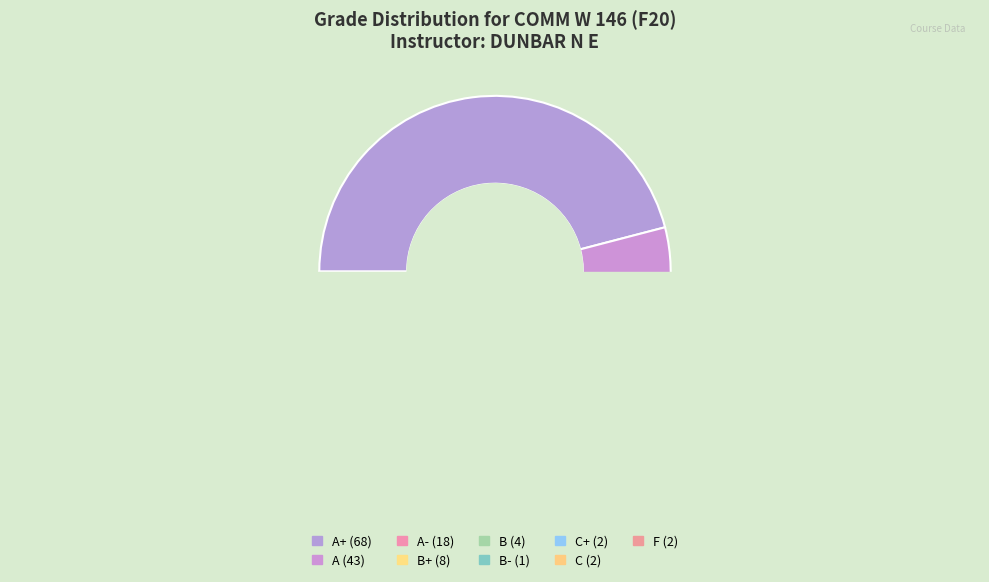

What percentage is the A- slice, to the nearest percent?

12%